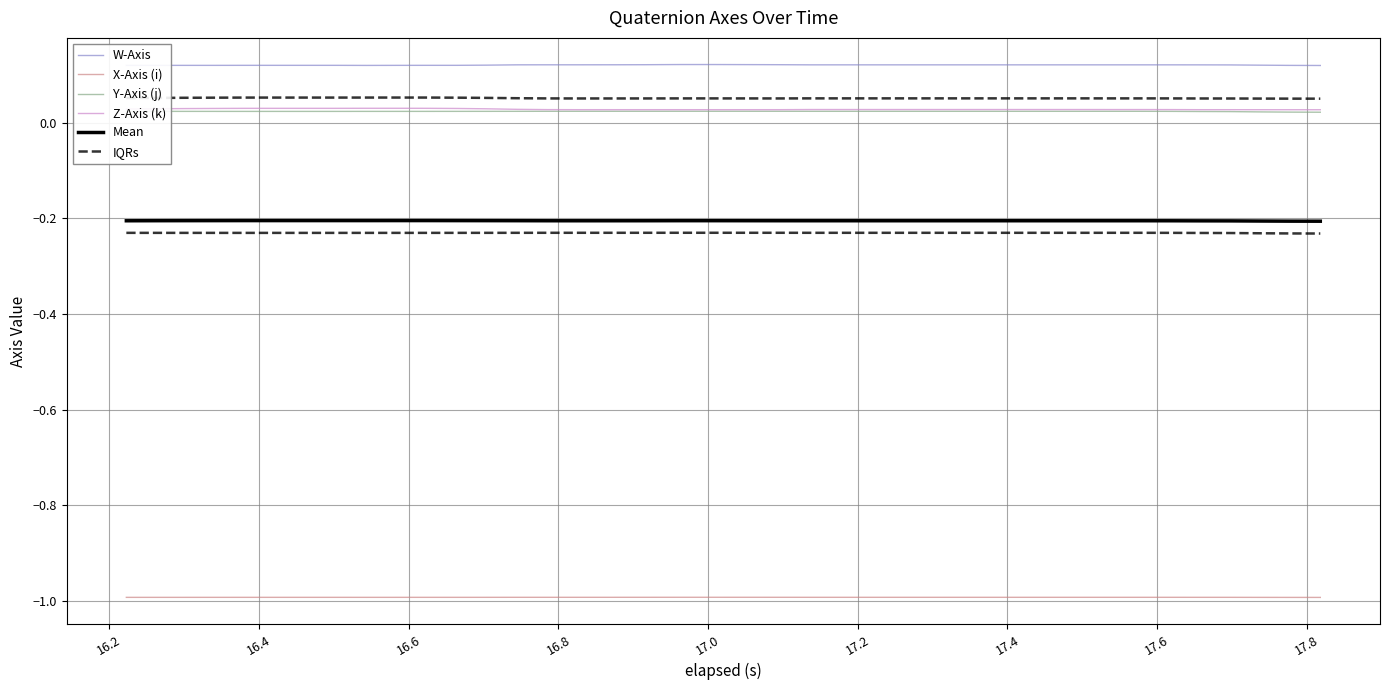

Which series has the largest range (max minus min)?

Z-Axis (k)